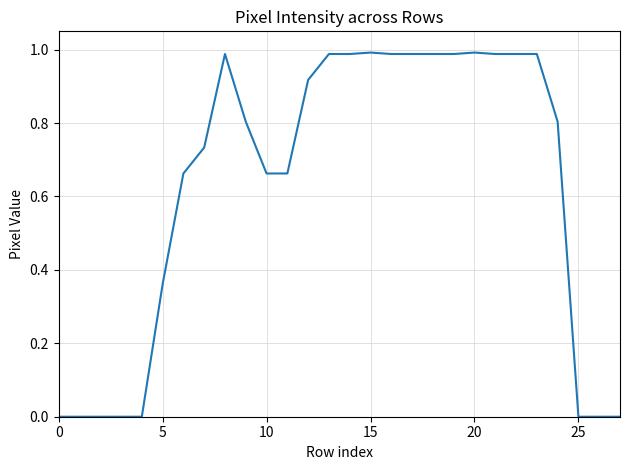

How many distinct data groups are displayed?

1